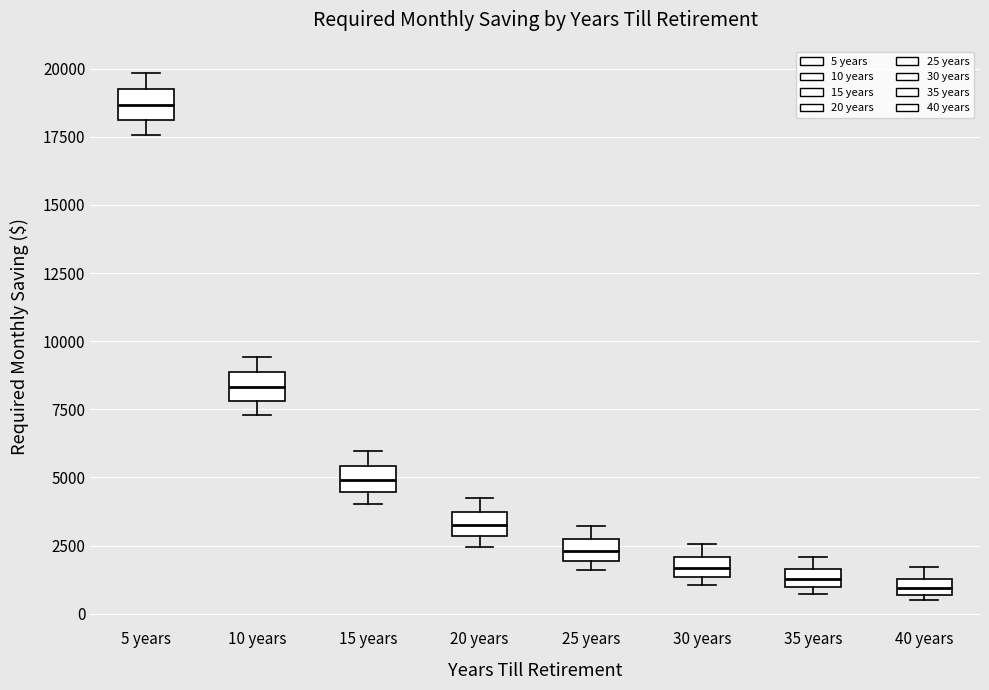

Which box's median line is the highest?

5 years